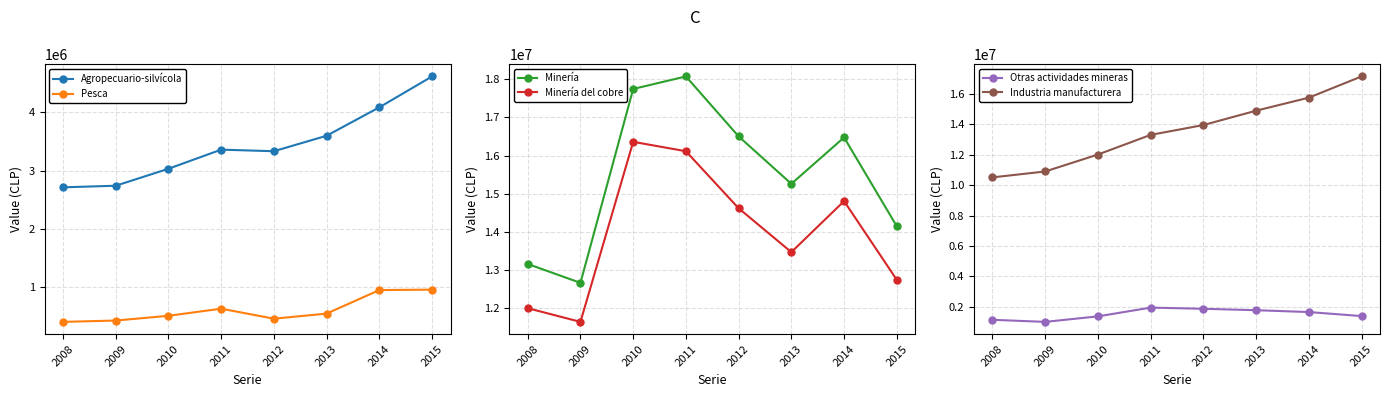

Which category has the lowest value in the Minería del cobre series?

2009